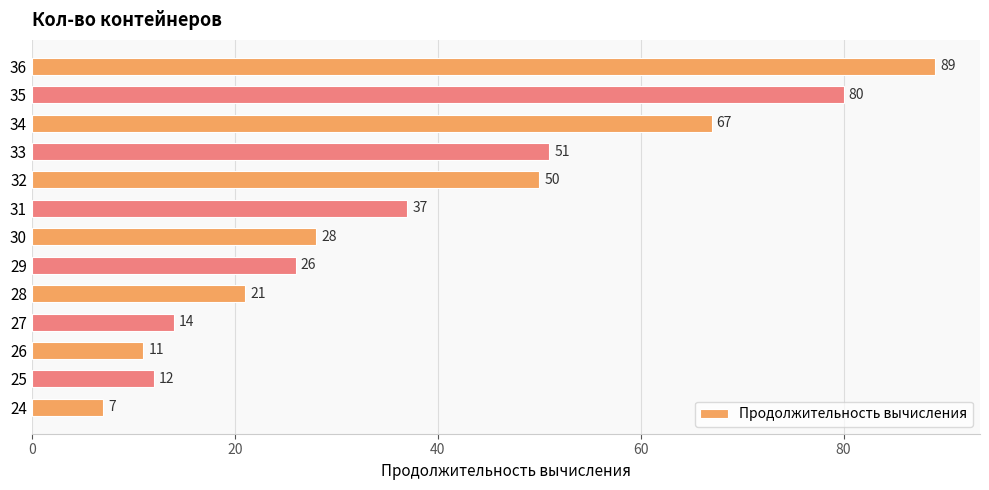

Reading bottom to top, extract all data points from this chart.

24=7	25=12	26=11	27=14	28=21	29=26	30=28	31=37	32=50	33=51	34=67	35=80	36=89